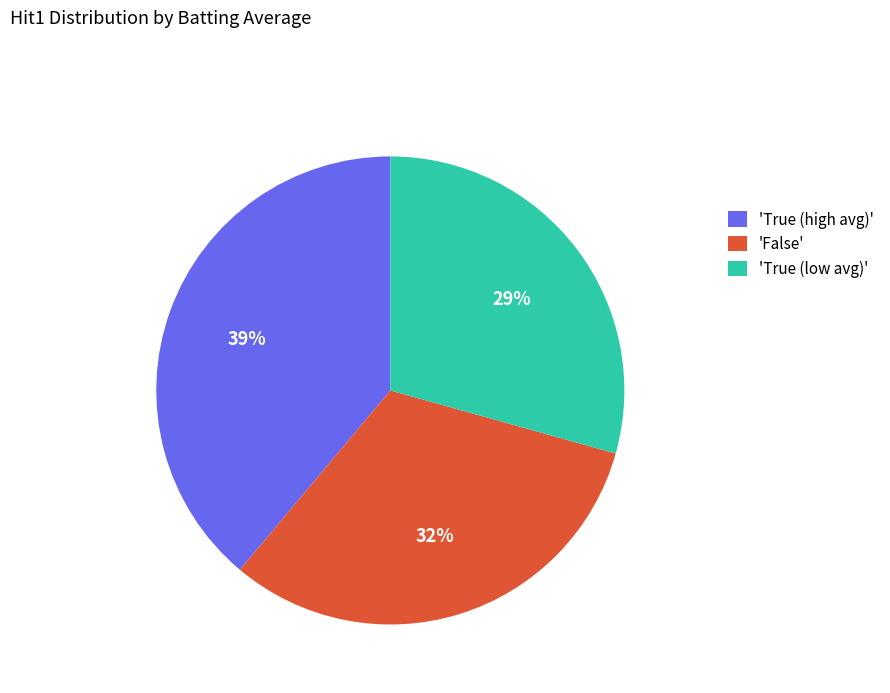

How many segments does this pie chart have?

3